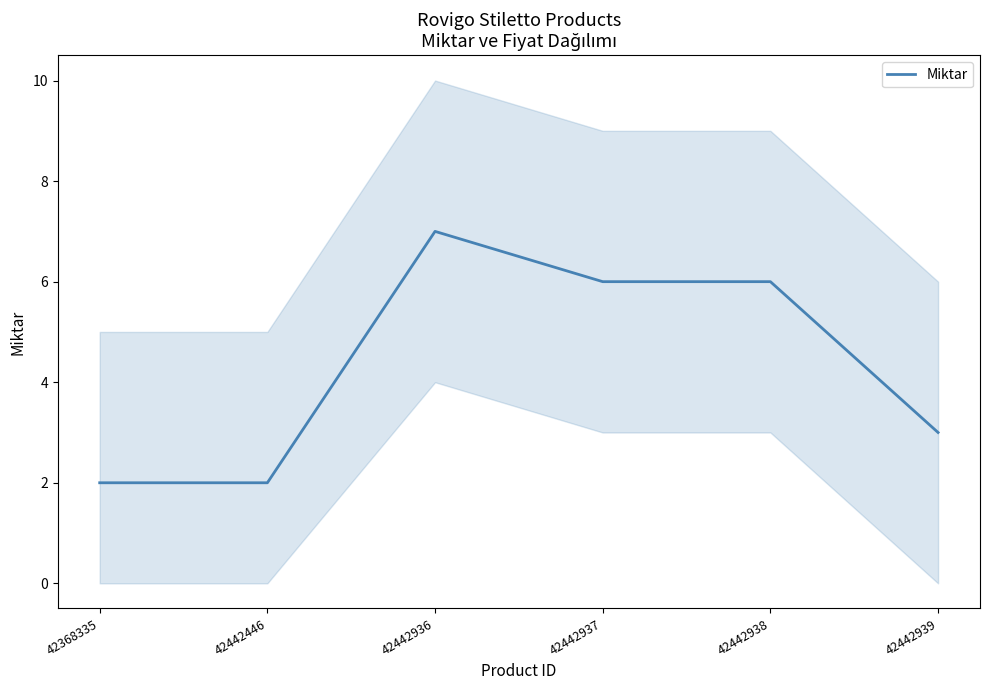

What is the ratio of the value at 42442937 to the value at 42368335?

3.0